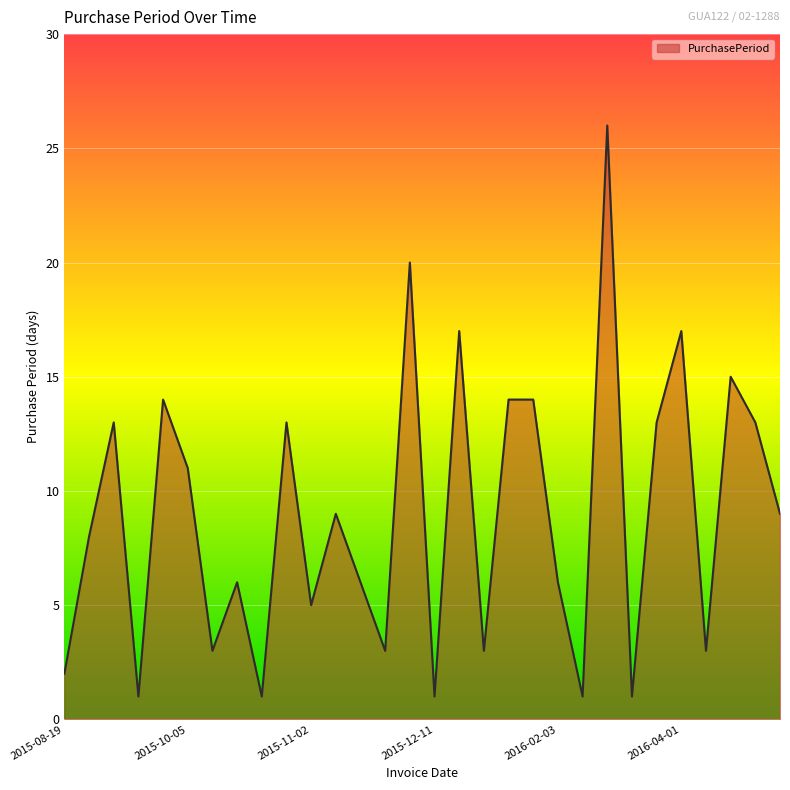

Does the chart have visible grid lines?

Yes